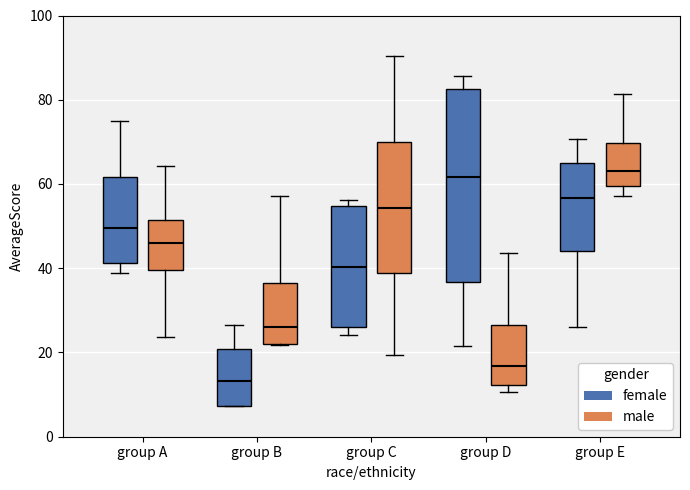

Reading left to right, read every box against the y-axis: the position of its median line, the range the box covers, and the ends of its whiskers. The values are not printed on the chart, so give them approximately, as read against the axis.

group A (female): median 50, box 42 to 62, whiskers 38 to 74
group A (male): median 46, box 40 to 52, whiskers 24 to 64
group B (female): median 14, box 8 to 20, whiskers 8 to 26
group B (male): median 26, box 22 to 36, whiskers 22 to 58
group C (female): median 40, box 26 to 54, whiskers 24 to 56
group C (male): median 54, box 38 to 70, whiskers 20 to 90
group D (female): median 62, box 36 to 82, whiskers 22 to 86
group D (male): median 16, box 12 to 26, whiskers 10 to 44
group E (female): median 56, box 44 to 64, whiskers 26 to 70
group E (male): median 64, box 60 to 70, whiskers 58 to 82